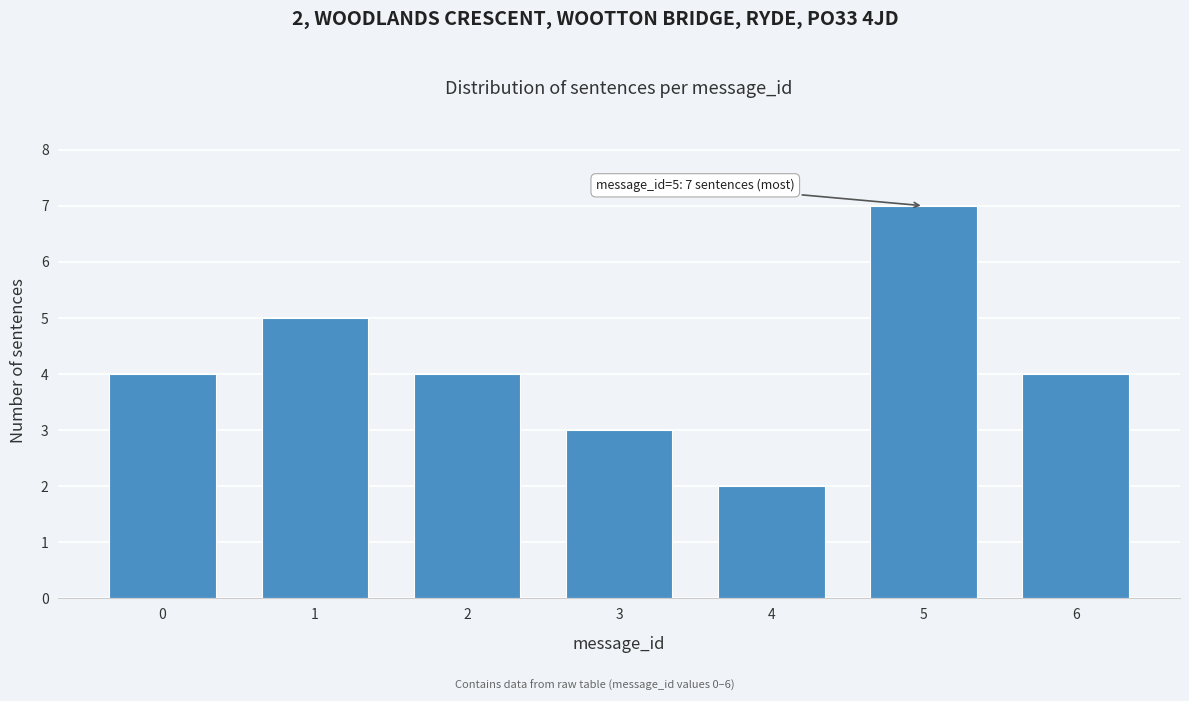

Reading left to right, what are all the values shown in this chart?

4	5	4	3	2	7	4